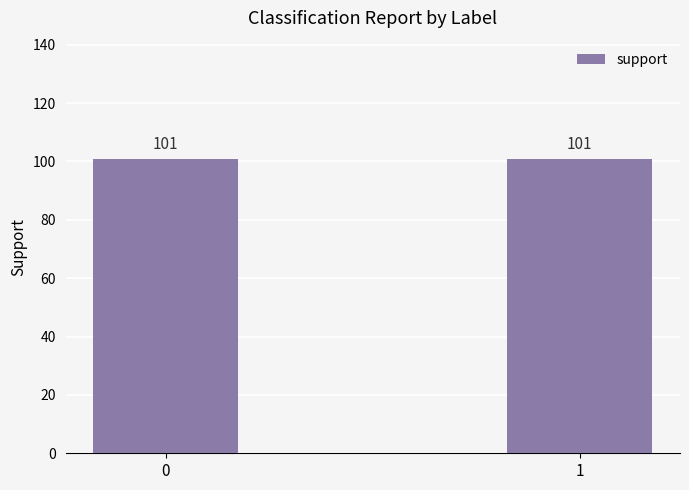

The precision series shows 0.5 at 1. True or false?

False